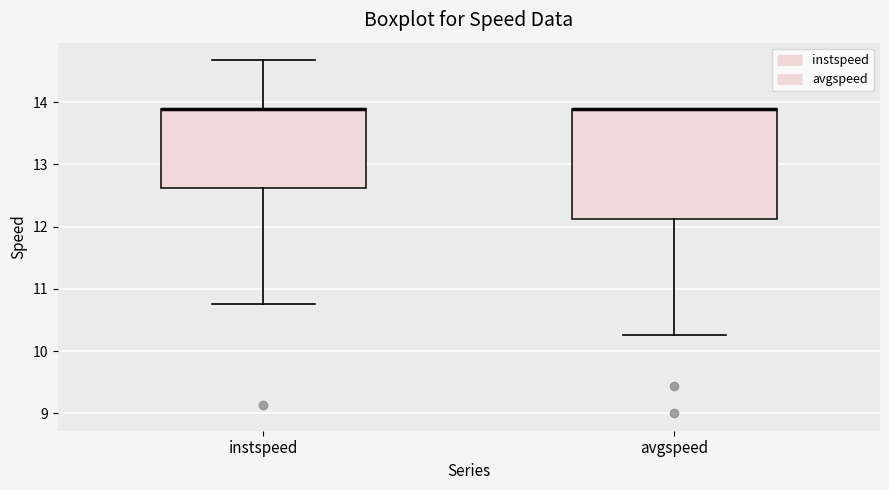

Reading left to right, read every box against the y-axis: the position of its median line, the range the box covers, and the ends of its whiskers. The values are not printed on the chart, so give them approximately, as read against the axis.

instspeed: median 13.9 (drawn on the box's upper edge), box 12.6 to 13.9, whiskers 10.8 to 14.7
avgspeed: median 13.9 (drawn on the box's upper edge), box 12.1 to 13.9, whiskers 10.3 to 13.9